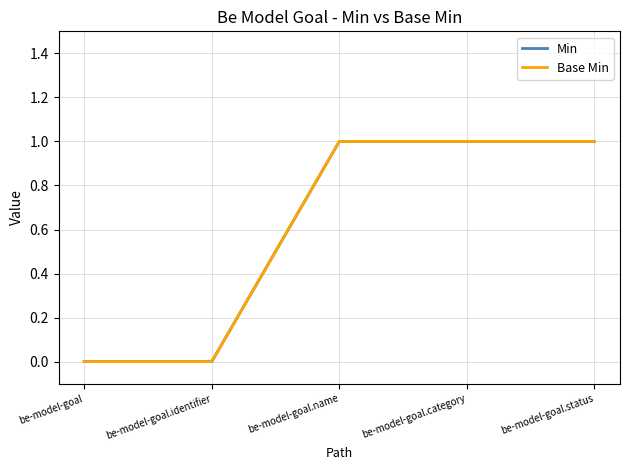

Which series has the widest spread of values?

Min